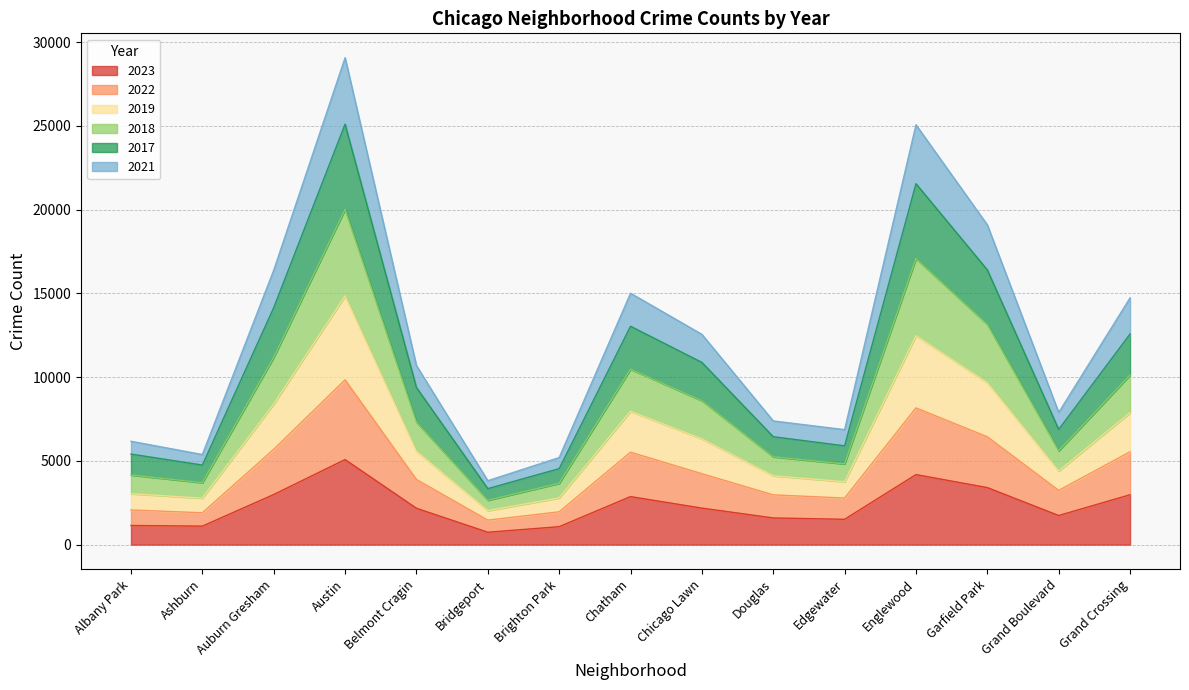

Is the value of 2022 at Belmont Cragin greater than the value of 2019 at Bridgeport?

Yes